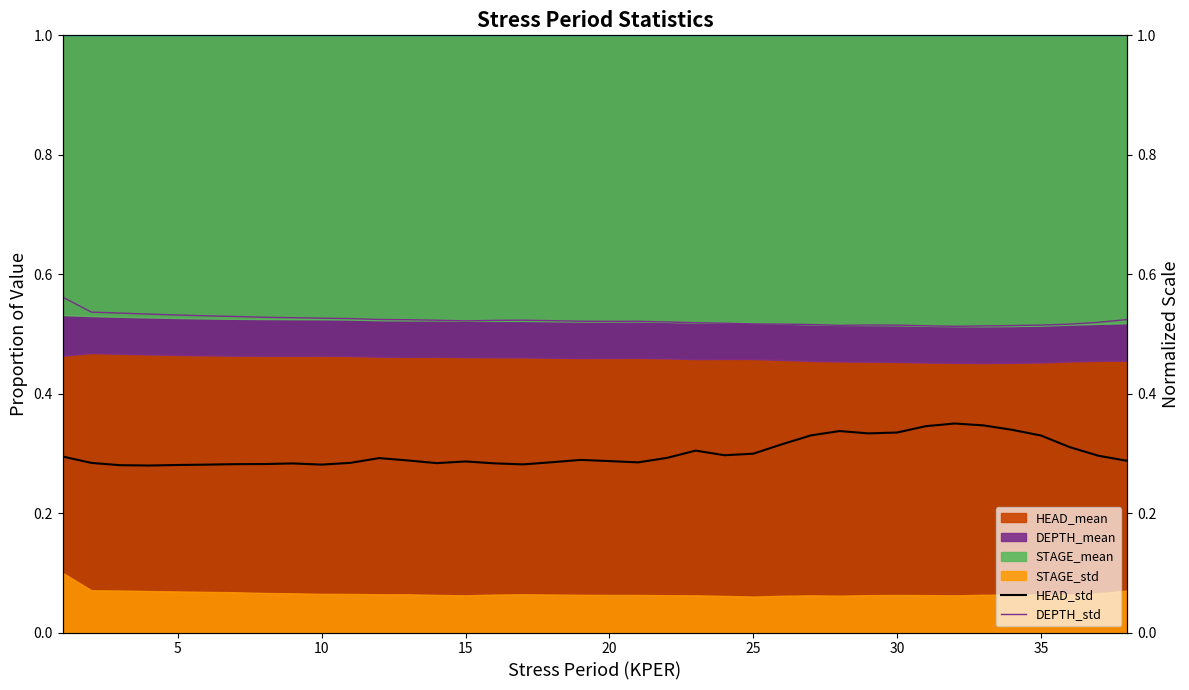

What is the sum of all HEAD_std values?

11.4